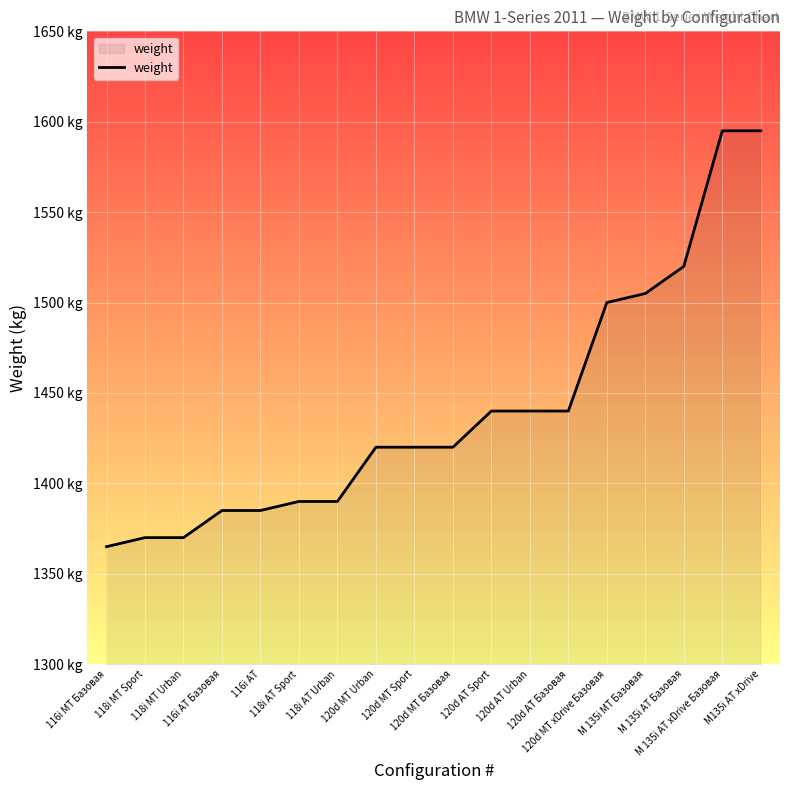

Does the chart have visible grid lines?

Yes